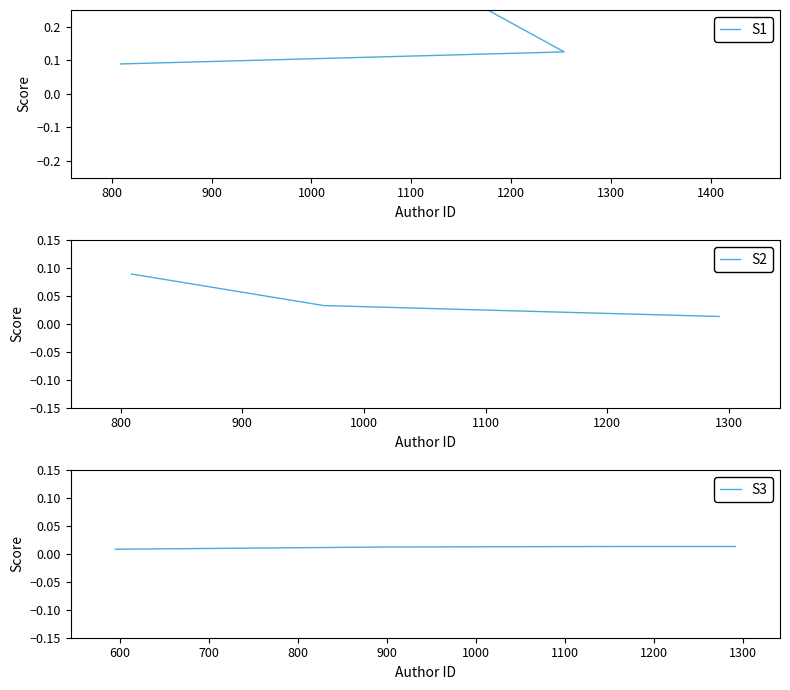

True or false: S1 has a value of 0.4 at 800.

False